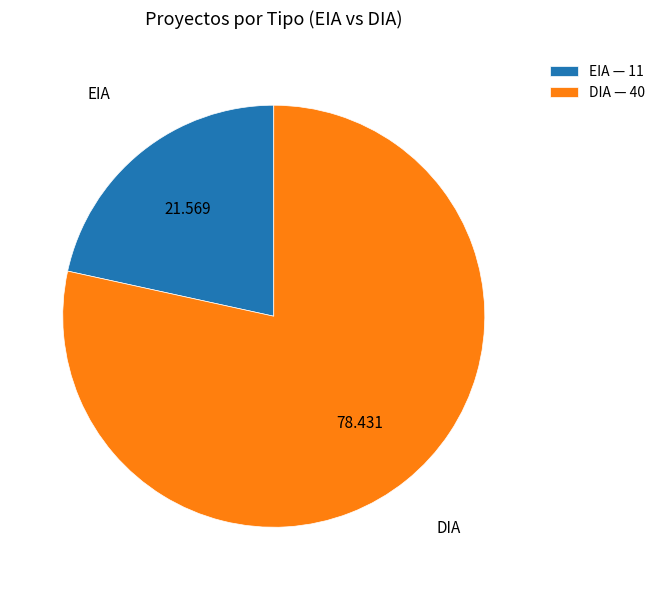

What is the ratio of the value at EIA to the value at DIA?

0.3